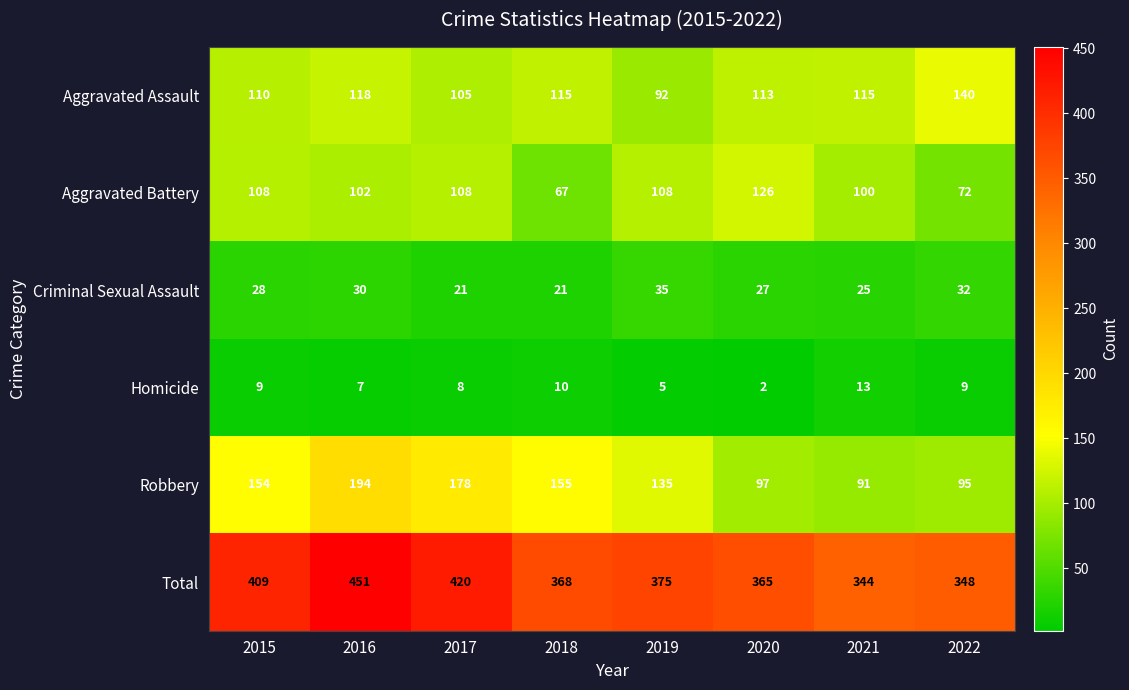

What value does the Criminal Sexual Assault series have at 2020, to the nearest 10?

30